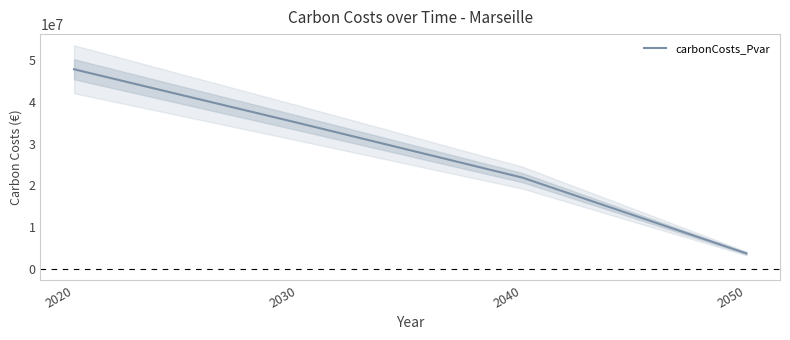

List the labels in order of value, largest first.

2020, 2030, 2040, 2050